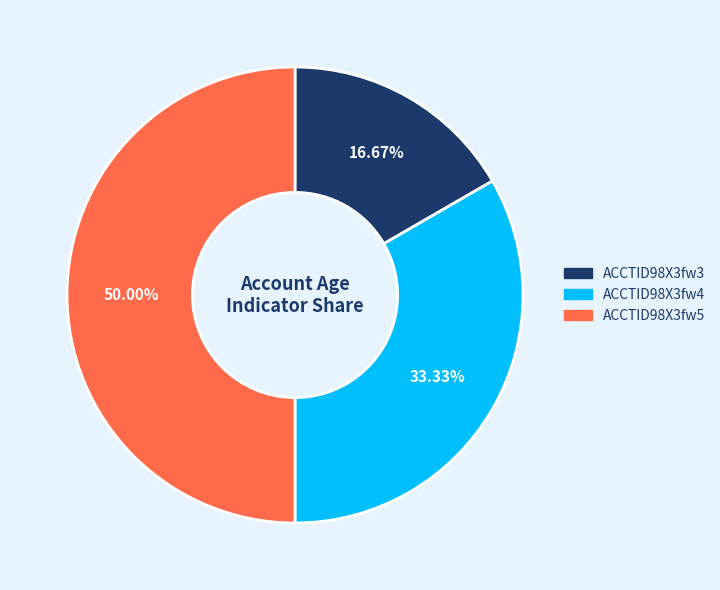

Does ACCTID98X3fw4 account for over 50% of the chart?

No